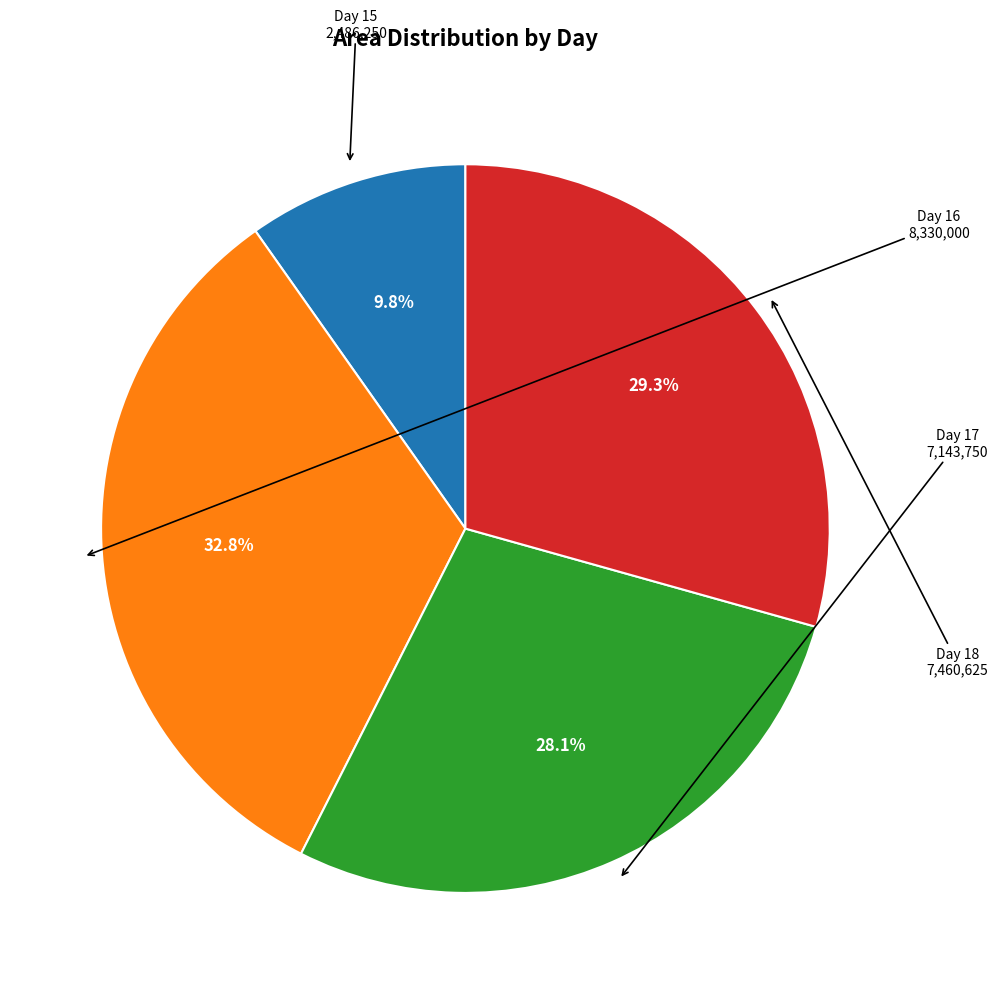

Does any single category account for the majority?

No